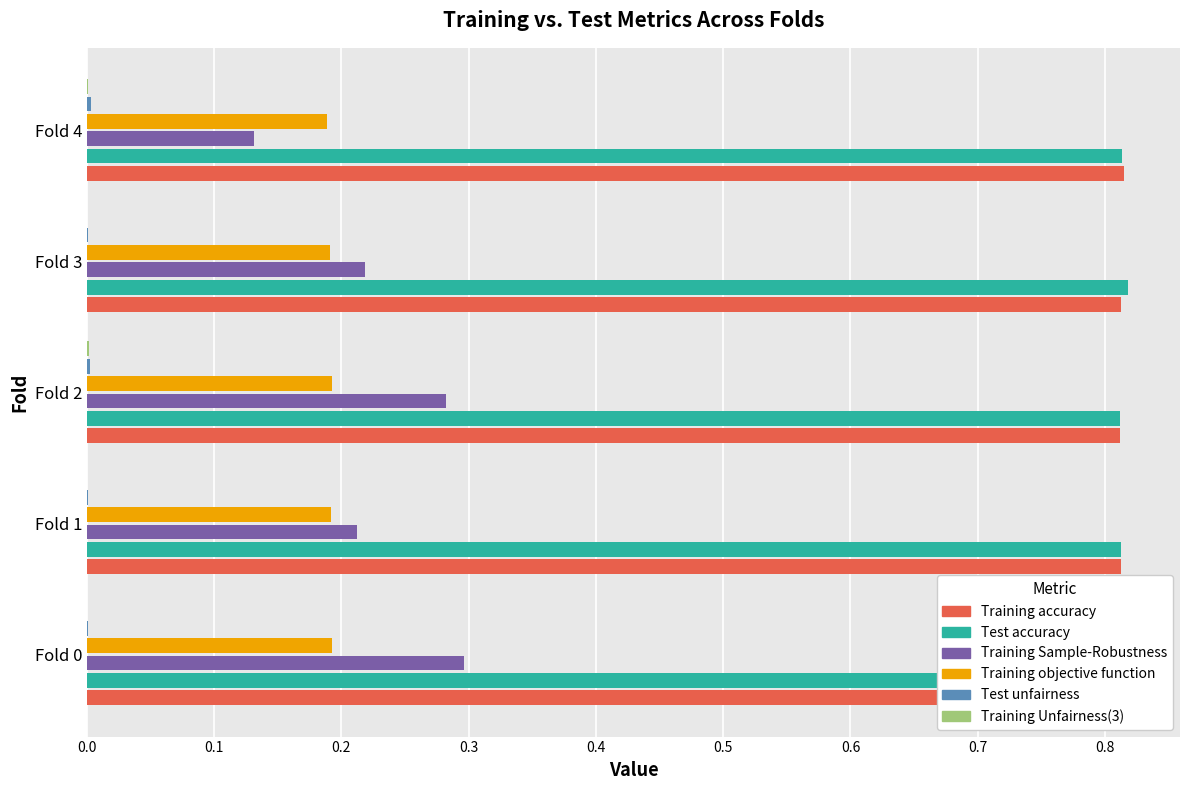

Is the value of Test unfairness at Fold 0 greater than the value of Test accuracy at Fold 1?

No